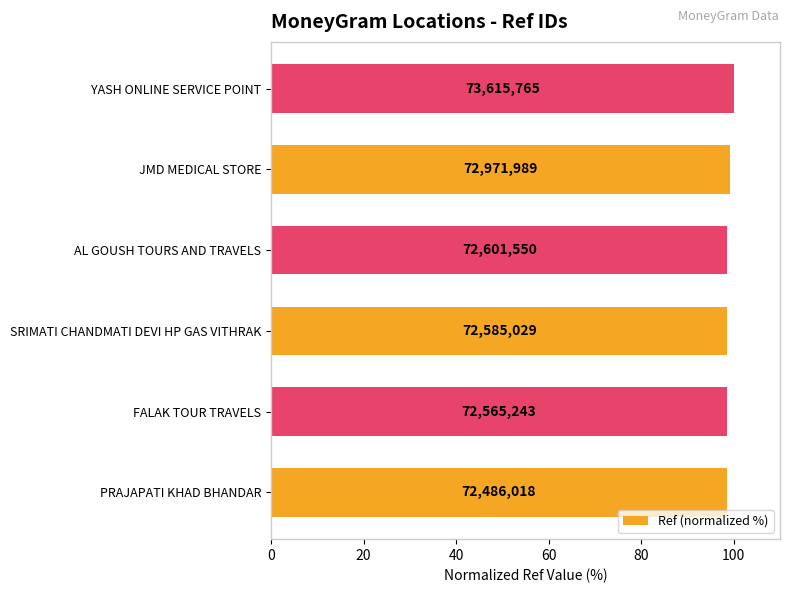

Are the bars horizontal?

Yes